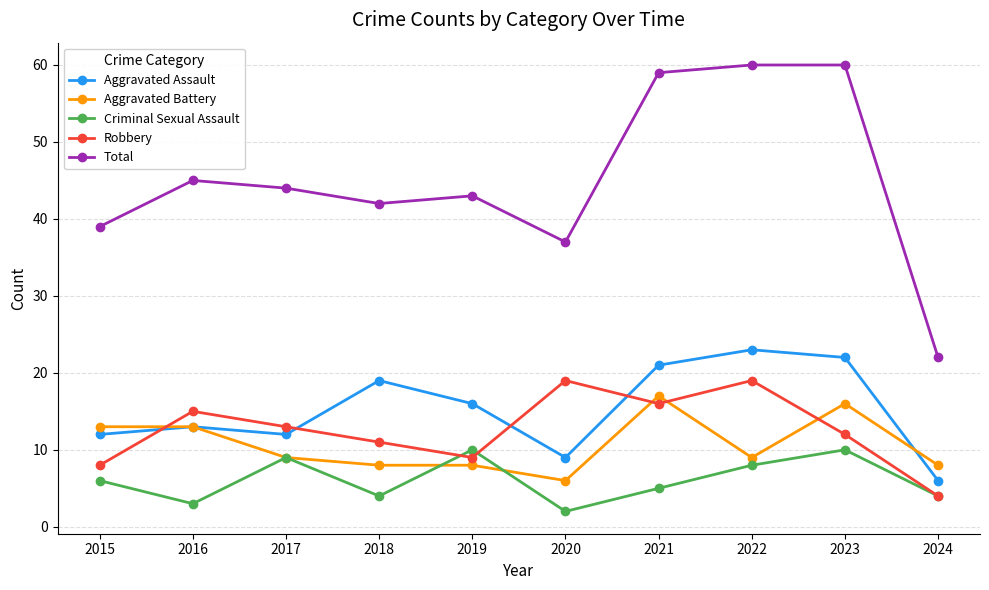

What is the value of the Criminal Sexual Assault point at the 8th from the left?

8